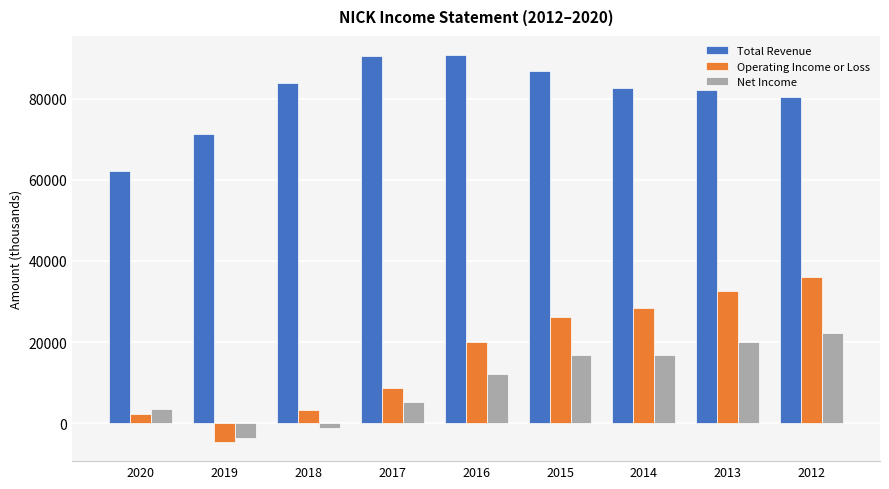

Is the value of Total Revenue at 2014 greater than the value of Net Income at 2020?

Yes